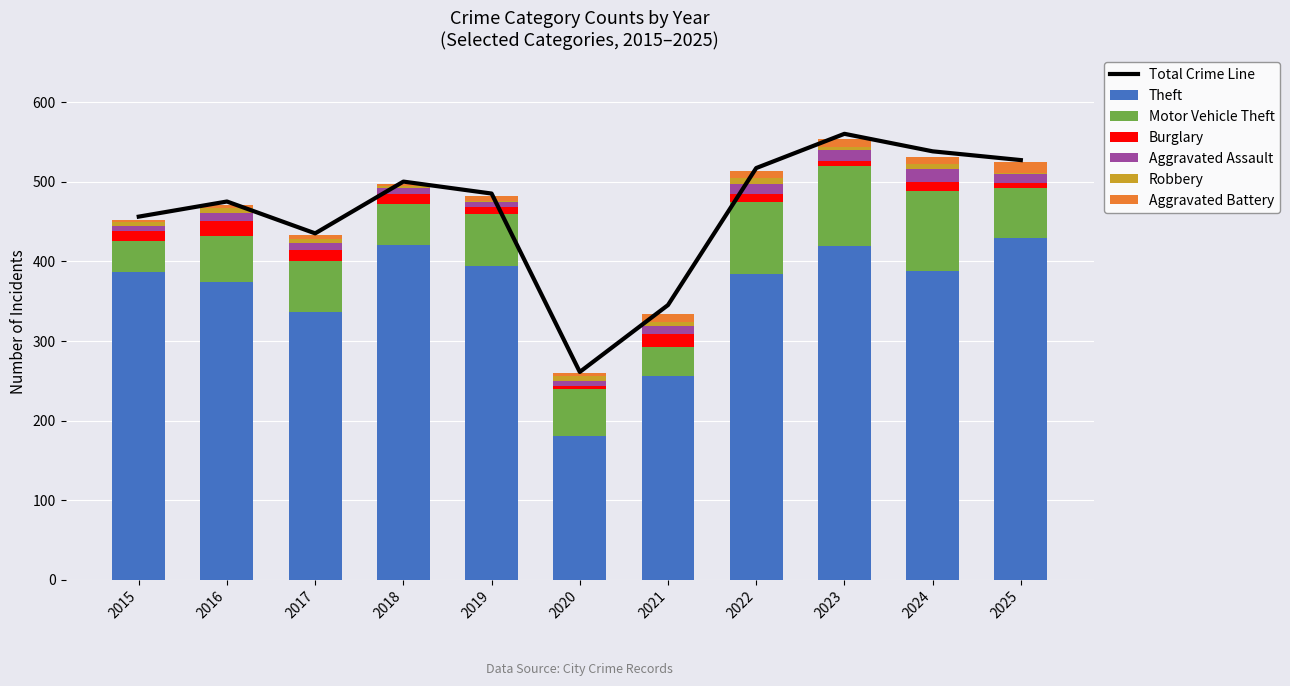

How many values in the Theft series are below 387?

5